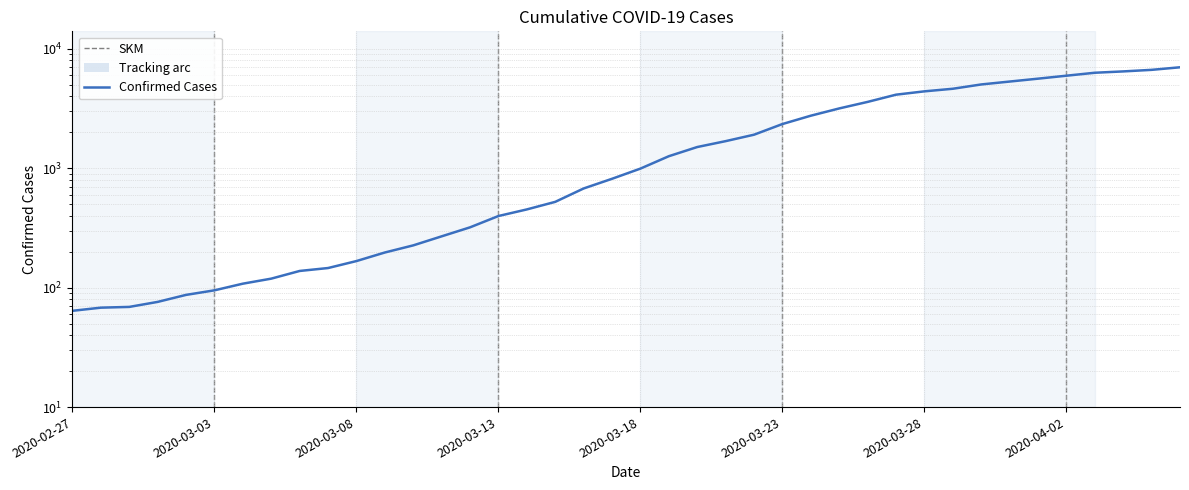

Reading right to left, extract all data points from this chart.

7004	6666	6468	6303	5954	5624	5319	5030	4630	4404	4130	3593	3168	2754	2345	1909	1686	1505	1261	993	816	677	523	452	398	320	269	226	197	167	146	138	119	108	95	87	76	69	68	64